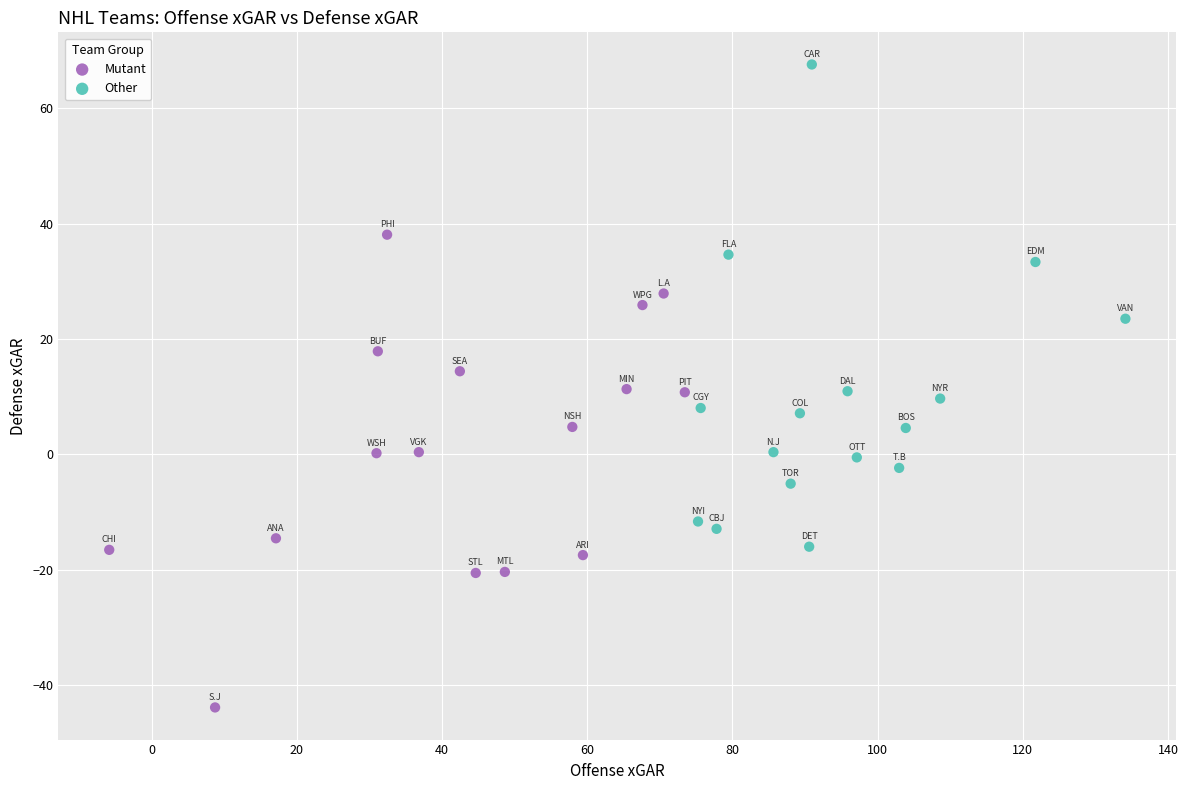

Which series contains the lowest Y value?

Mutant